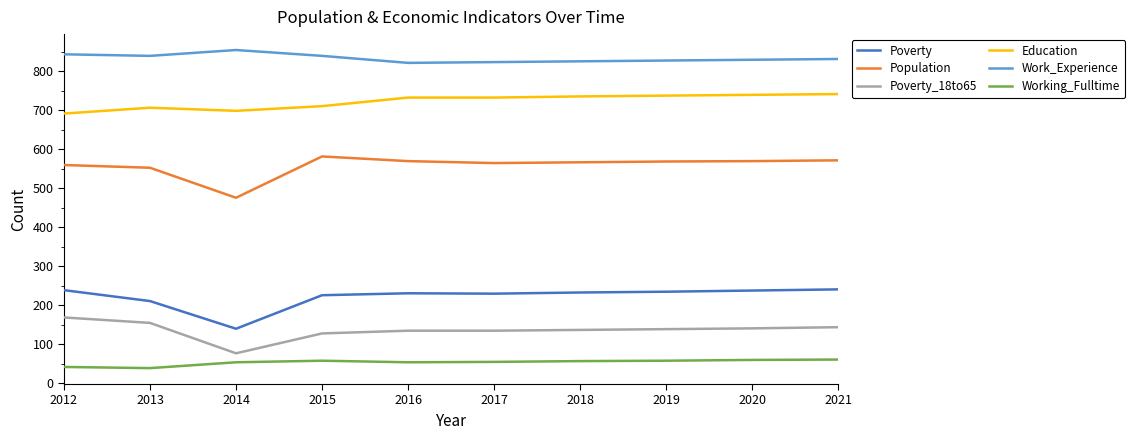

Where is Education nearest to the value 717?

2015